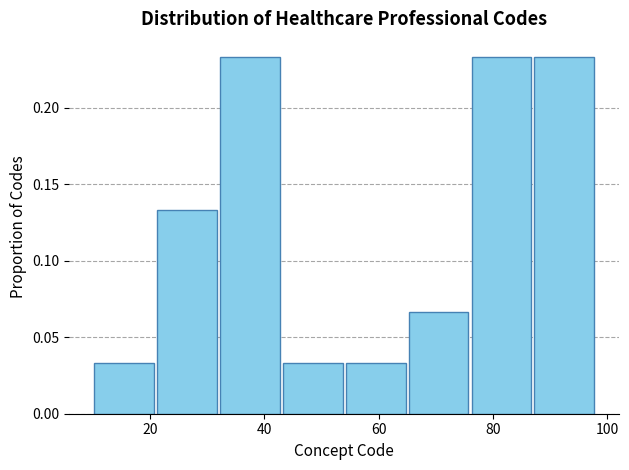

Reading left to right, transcribe this chart: for each bar, give the range it covers on the x-axis and its height. Neither the bar edges nor the heights are printed on the chart, so give them approximately, as read against the axes.

10 to 21: 0.035
21 to 32: 0.135
32 to 43: 0.235
43 to 54: 0.035
54 to 65: 0.035
65 to 76: 0.065
76 to 87: 0.235
87 to 98: 0.235